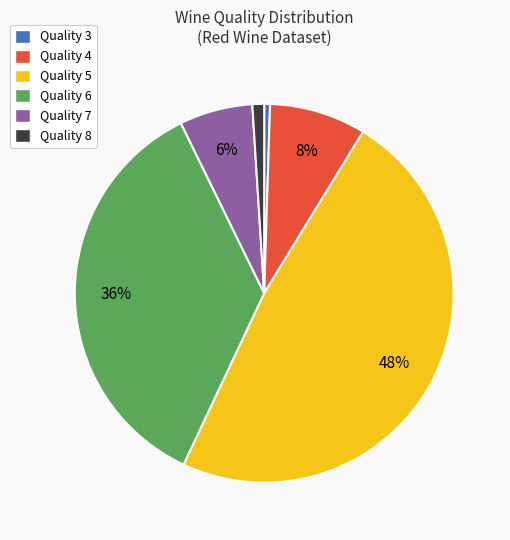

To the nearest percent, what is the average slice percentage?

17%